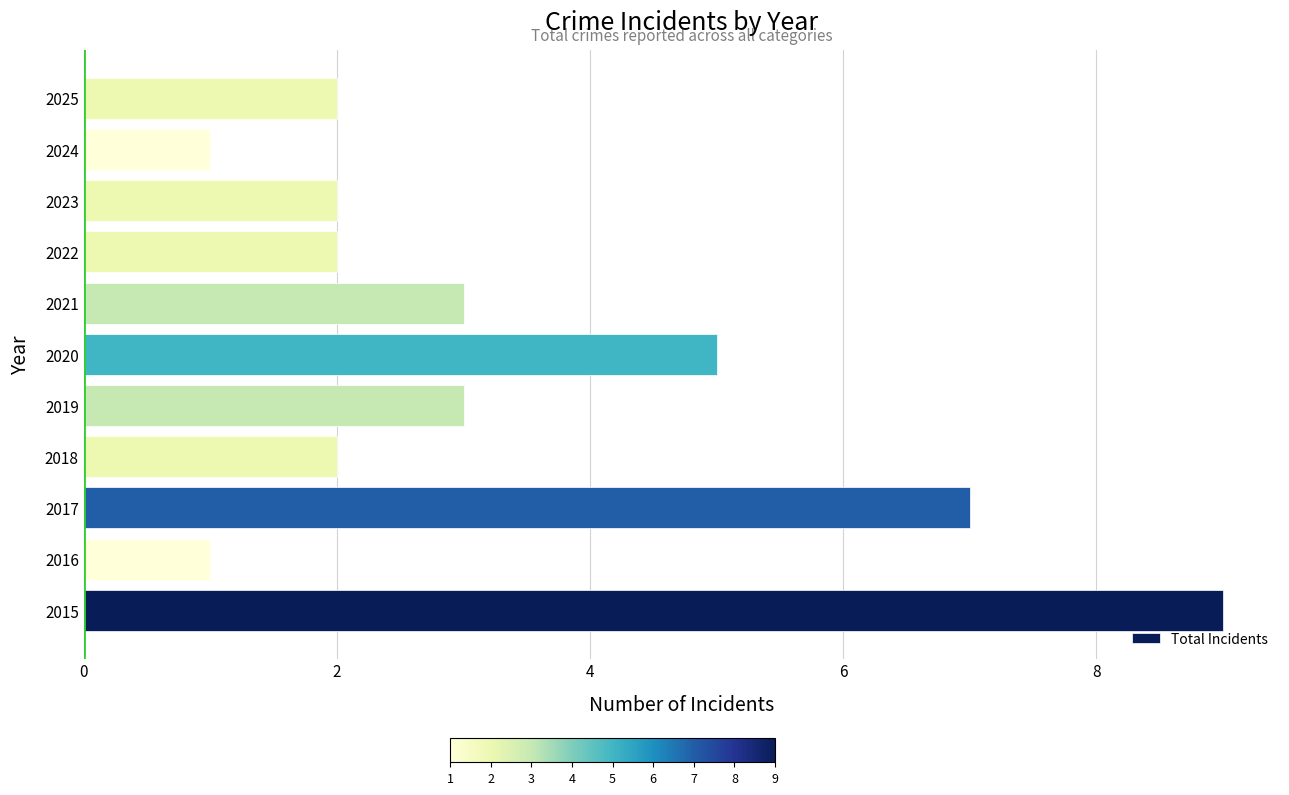

What is the average value?

3